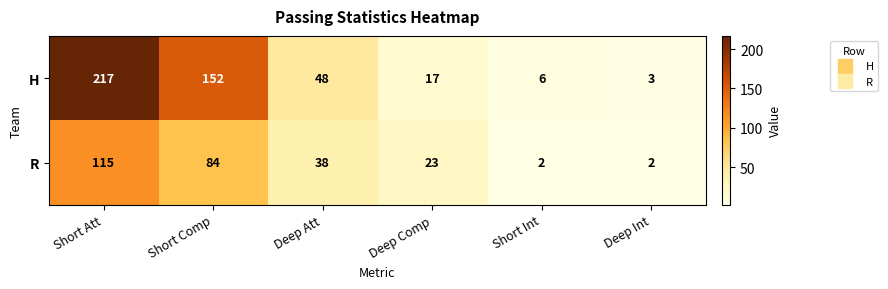

True or false: H has a value of 6 at Short Int.

True